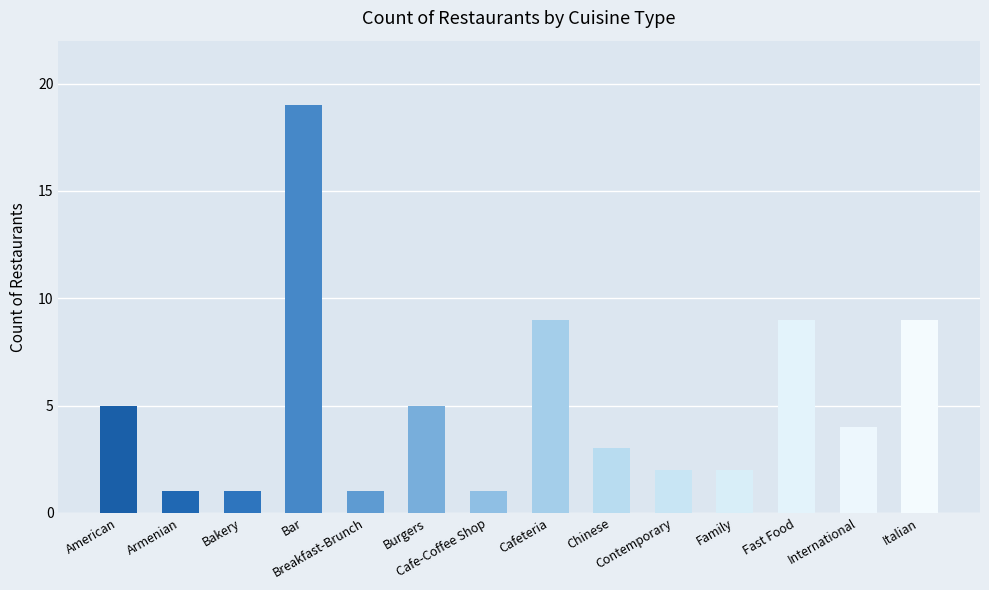

What is the difference between the second highest and second lowest values?

8